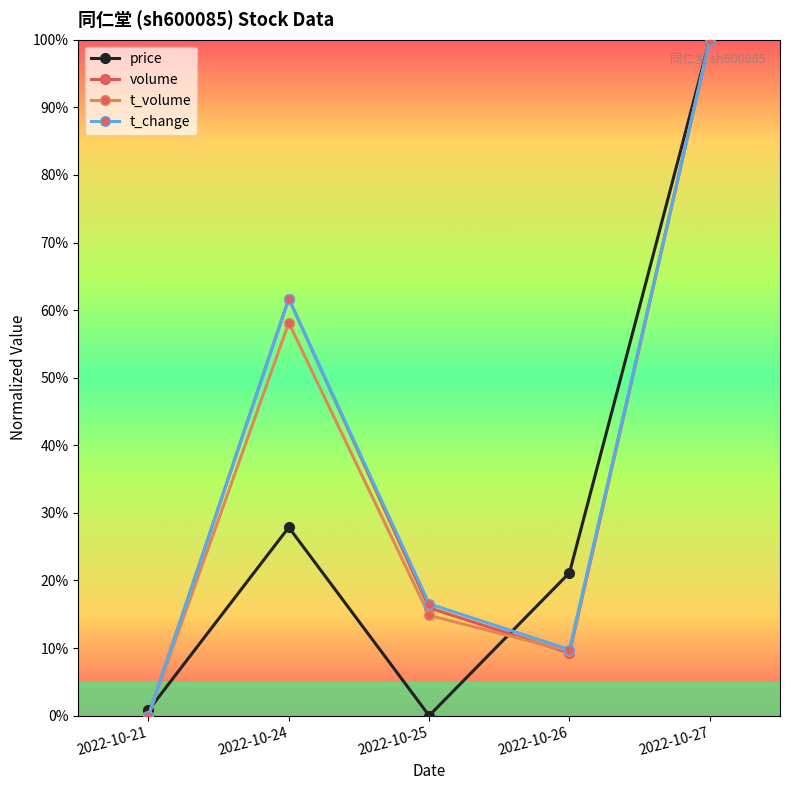

Which category has the lowest value in the t_volume series?

2022-10-21